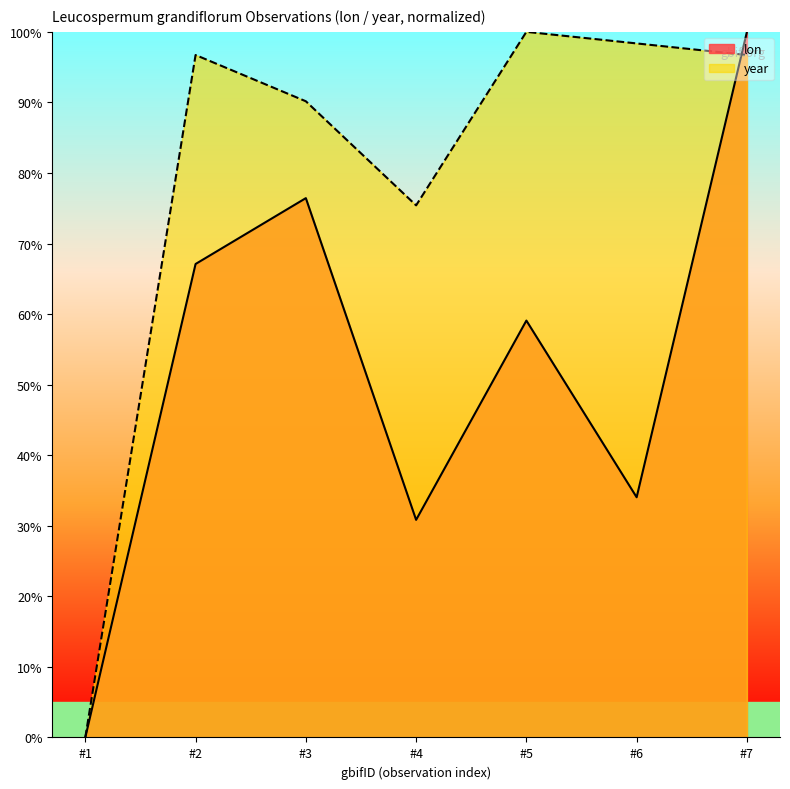

Reading right to left, list all the values displayed in this chart.

lon: 1.0	0.3	0.6	0.3	0.8	0.7	0.0
year: 1.0	1.0	1.0	0.8	0.9	1.0	0.0